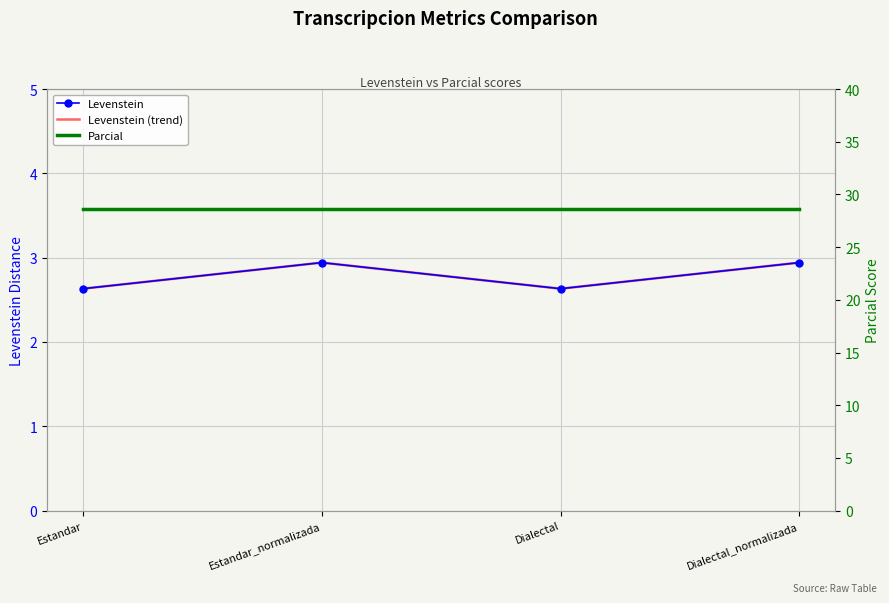

Reading left to right, list all the values displayed in this chart.

Levenstein: Estandar=2.6	Estandar_normalizada=2.9	Dialectal=2.6	Dialectal_normalizada=2.9
Levenstein (trend): Estandar=2.6	Estandar_normalizada=2.9	Dialectal=2.6	Dialectal_normalizada=2.9
Parcial: Estandar=28.6	Estandar_normalizada=28.6	Dialectal=28.6	Dialectal_normalizada=28.6